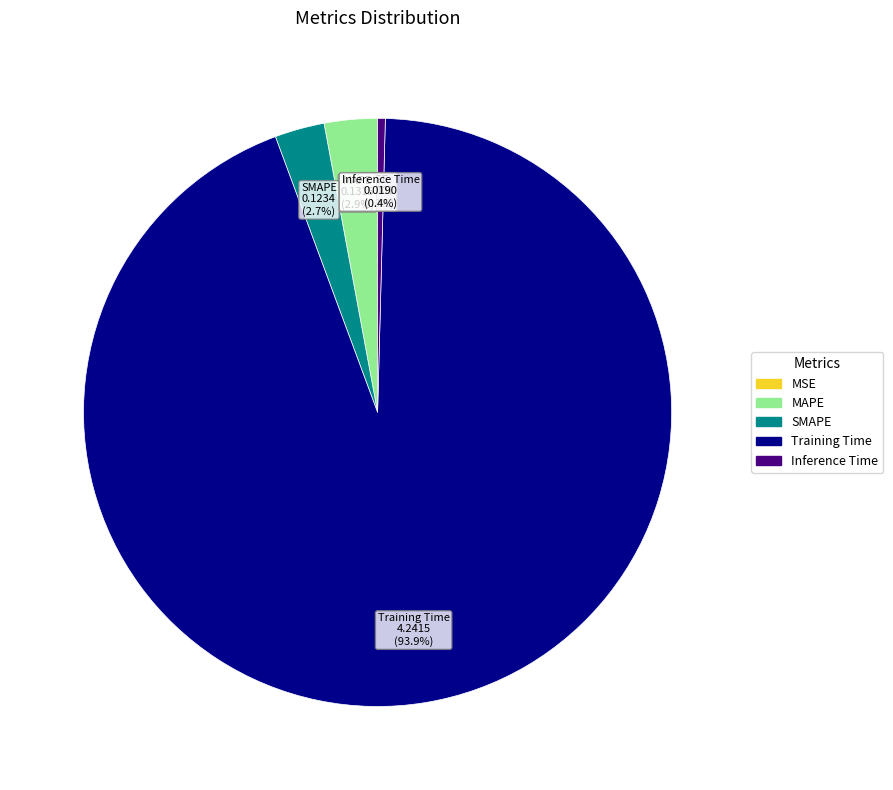

What is the total percentage of MAPE and Inference Time?

3.3%